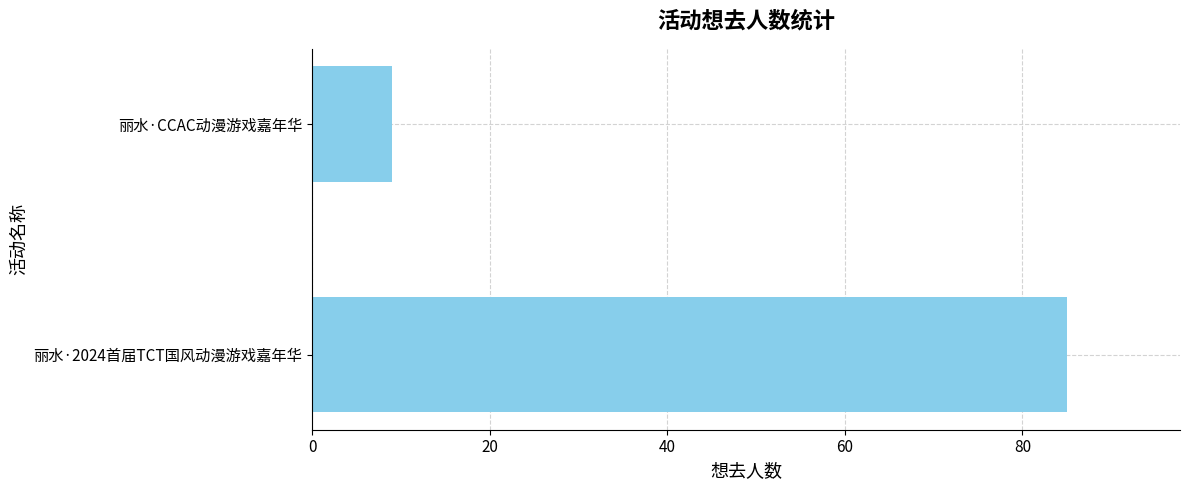

Count the values in the range 9 to 85.

2